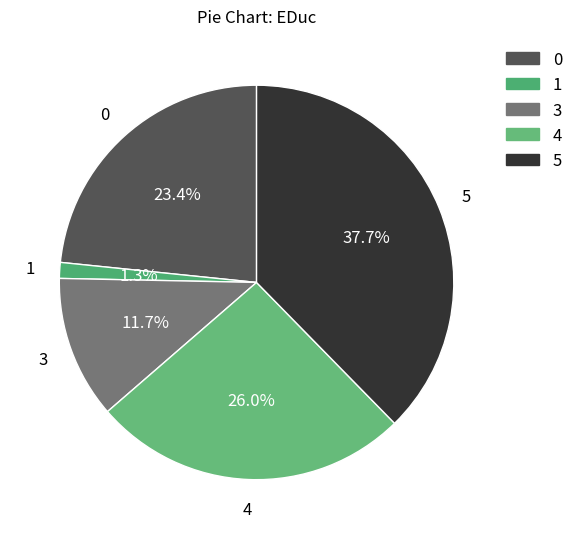

How many slices are in this pie chart?

5